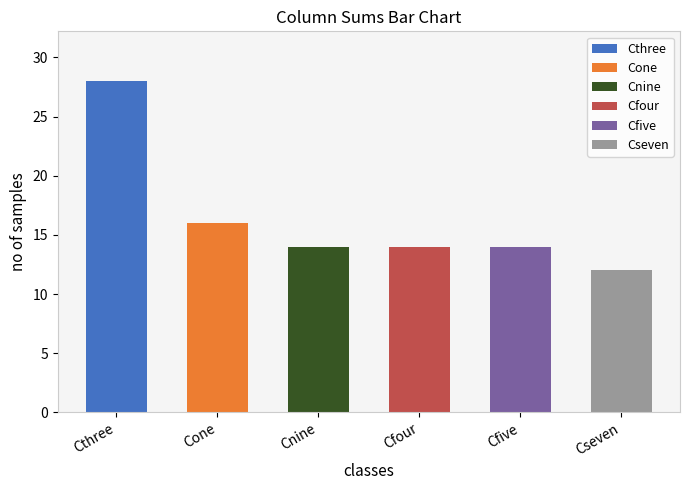

The value of Cthree at Cnine is 0. True or false?

True